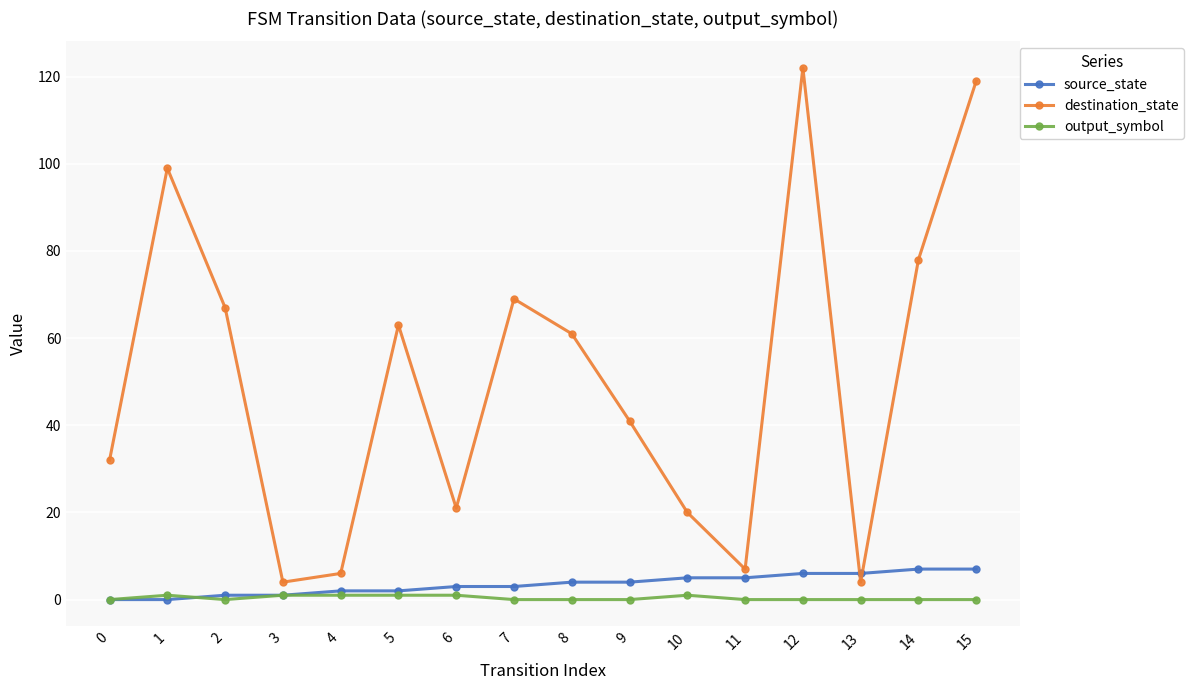

Which series has the widest spread of values?

destination_state